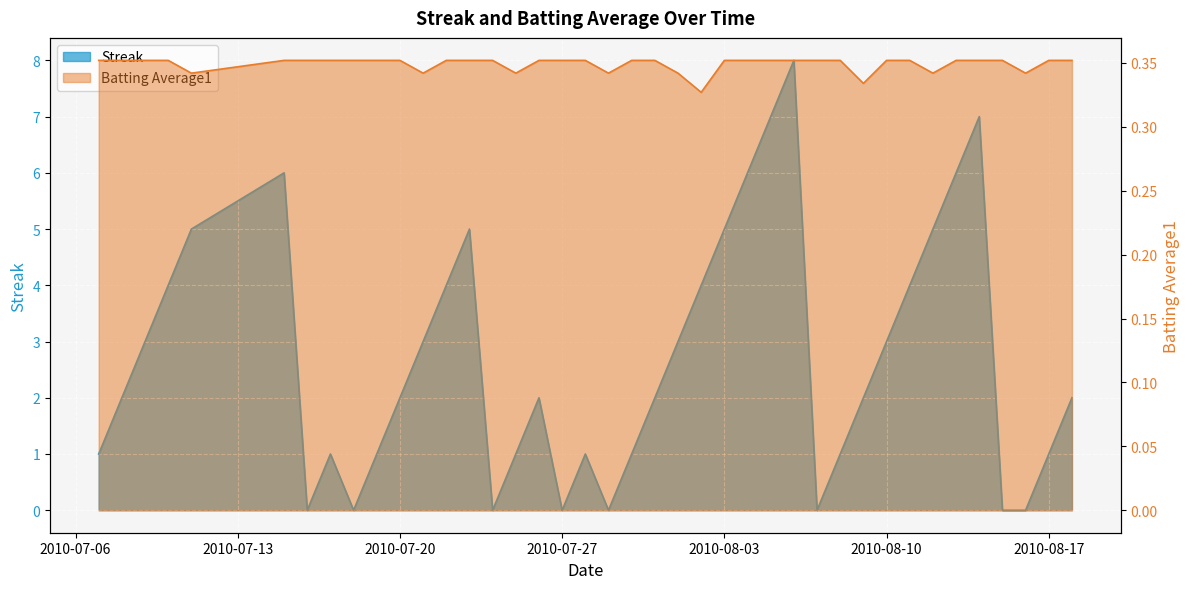

At which label is Batting Average1 closest to 0?

2010-08-02